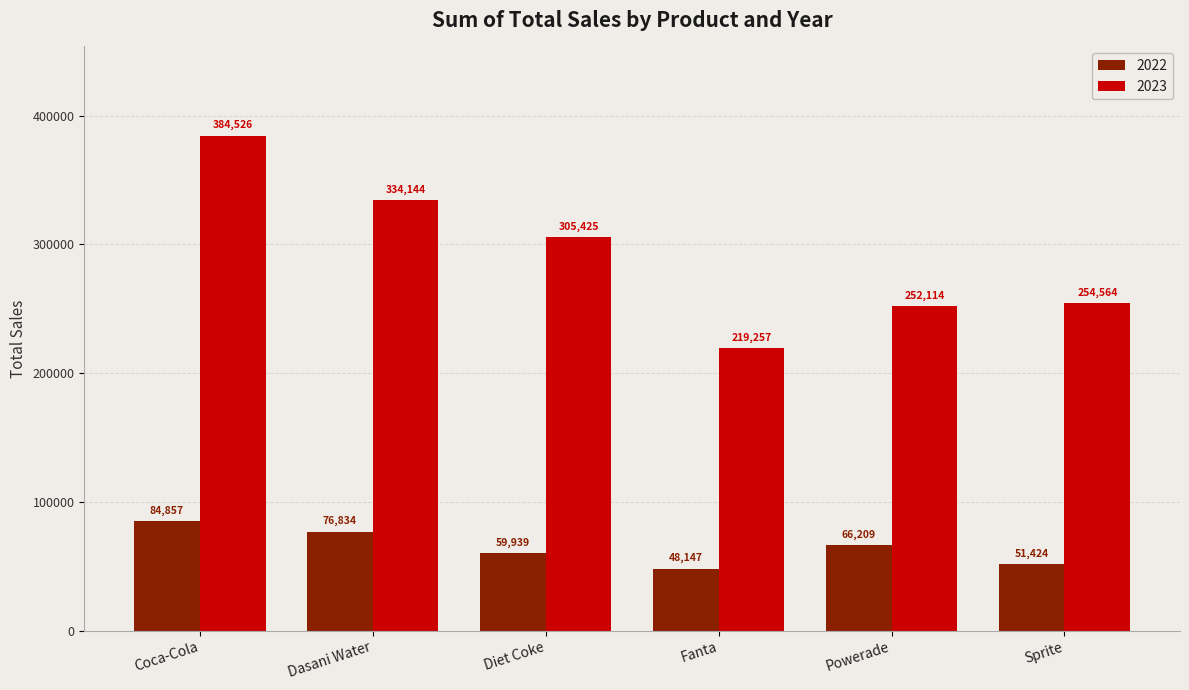

What is the difference between the highest and lowest values at Powerade?

185905.3